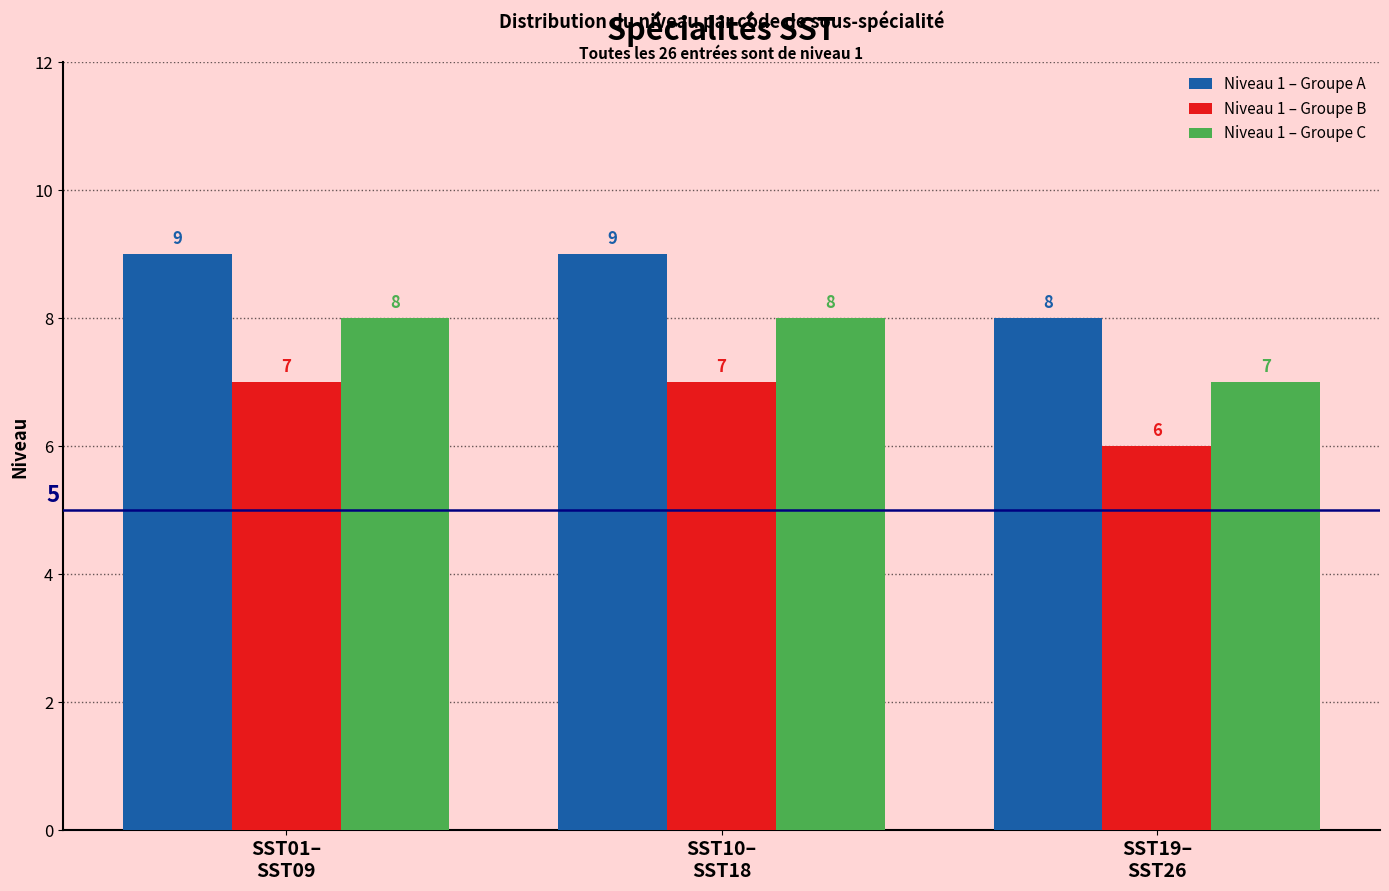

Reading left to right, what are all the values shown in this chart?

Niveau 1 – Groupe A: 9	9	8
Niveau 1 – Groupe B: 7	7	6
Niveau 1 – Groupe C: 8	8	7